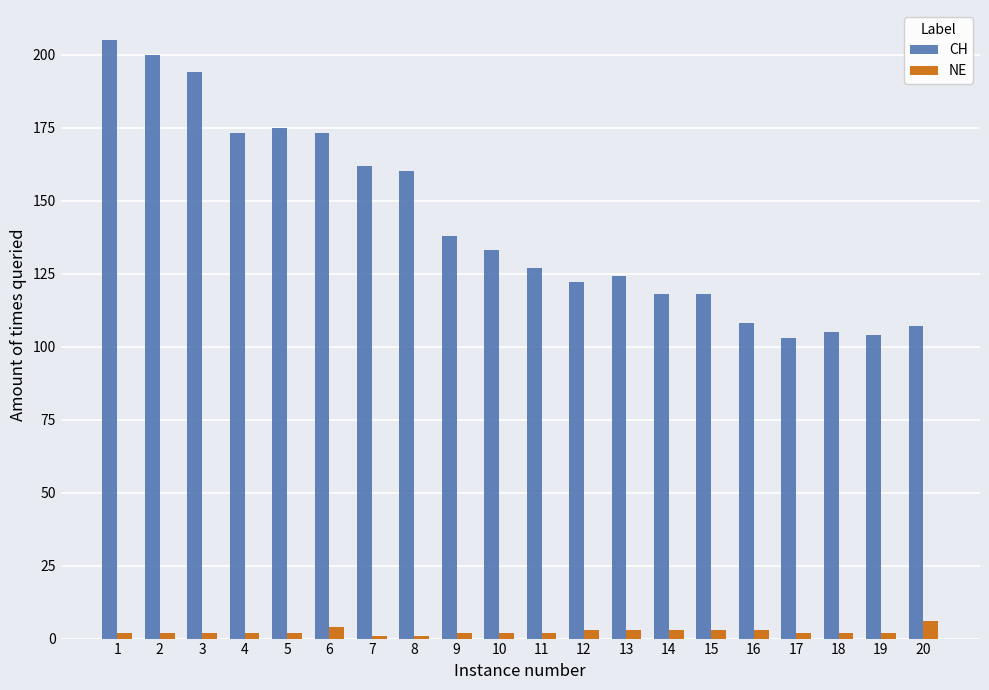

The value of CH at 15 is 118. True or false?

True